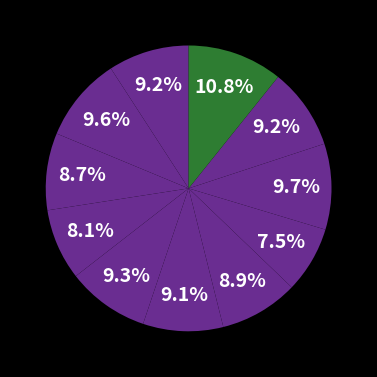

How many segments does this pie chart have?

11